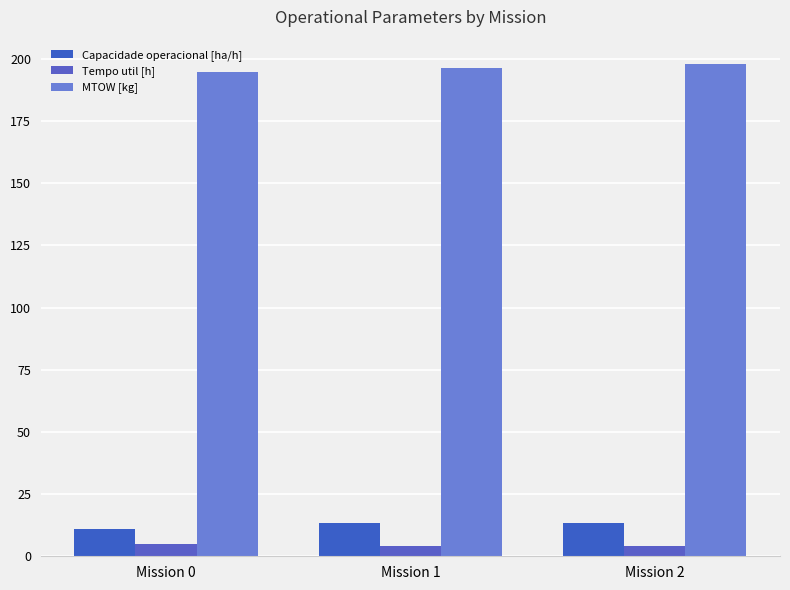

Which series has the largest range (max minus min)?

MTOW [kg]